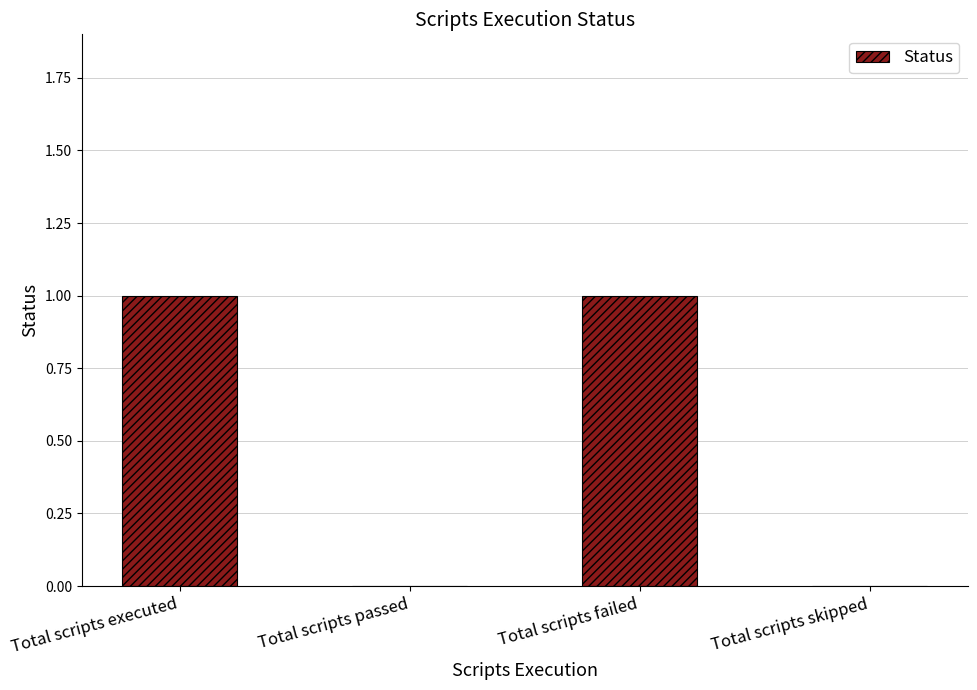

Which has a higher value, Total scripts executed or Total scripts passed?

Total scripts executed